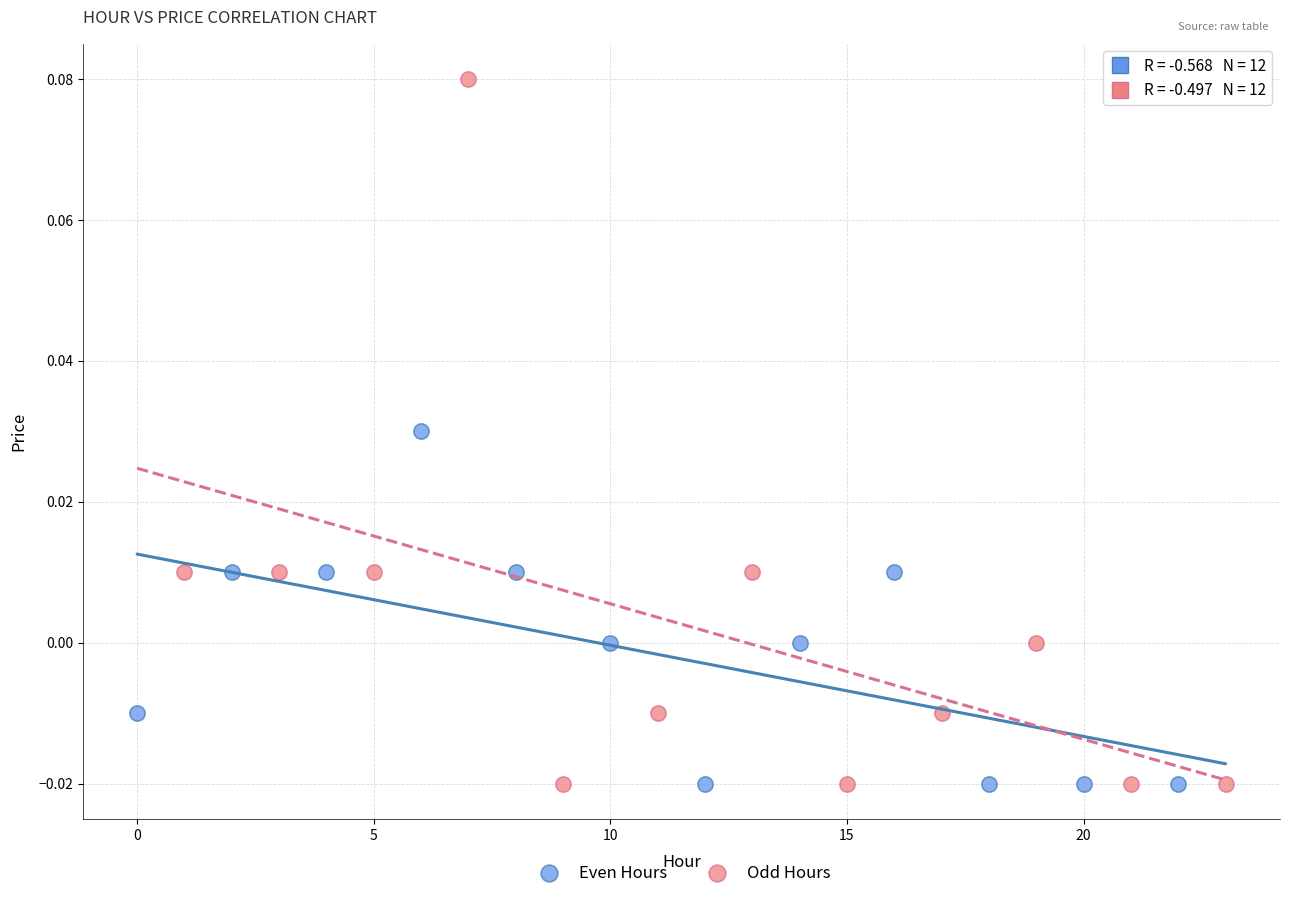

Which series contains the highest Y value?

Odd Hours